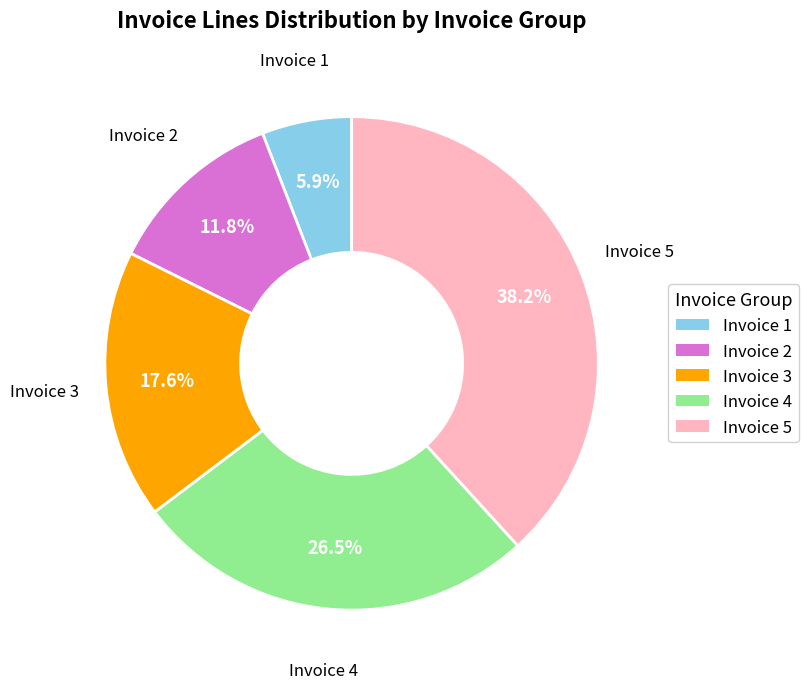

Which category has the biggest portion of the pie?

Invoice 5